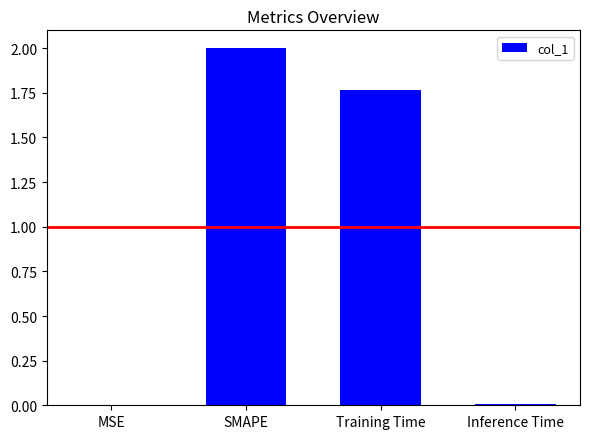

Between Training Time and MSE, which is larger?

Training Time